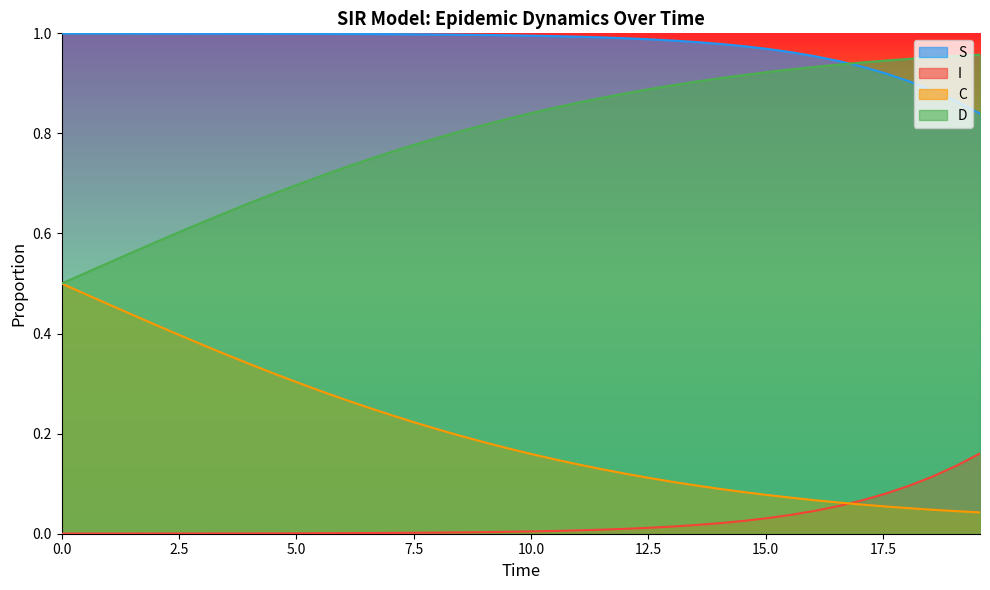

True or false: D and I intersect in this chart.

False